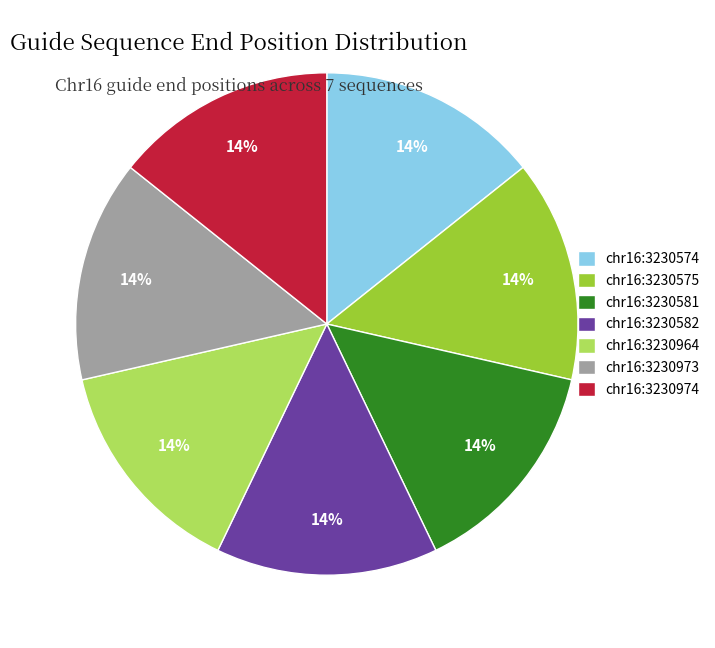

To the nearest percent, what portion does chr16:3230973 represent?

14%